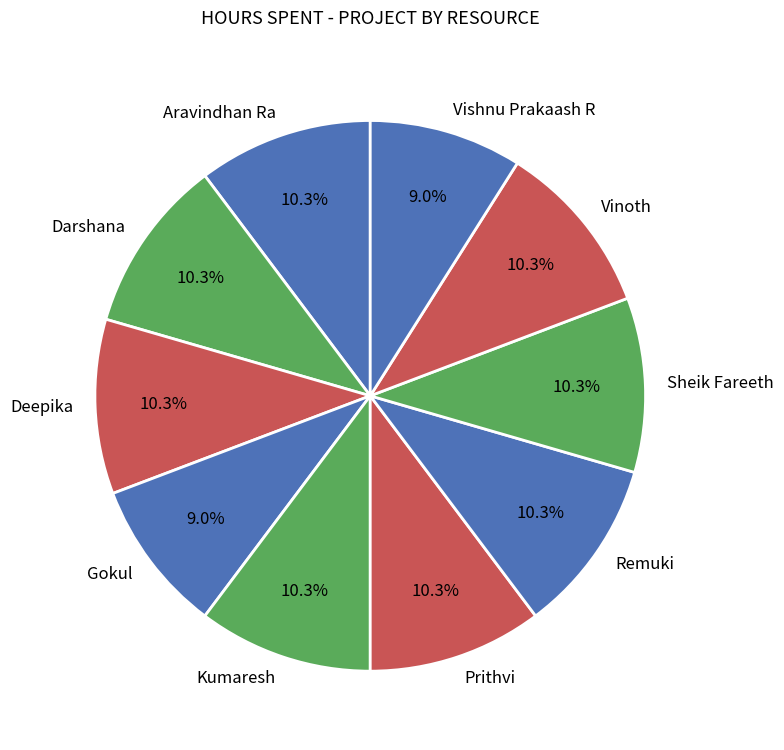

The Kumaresh slice represents 1% of the pie. True or false?

False